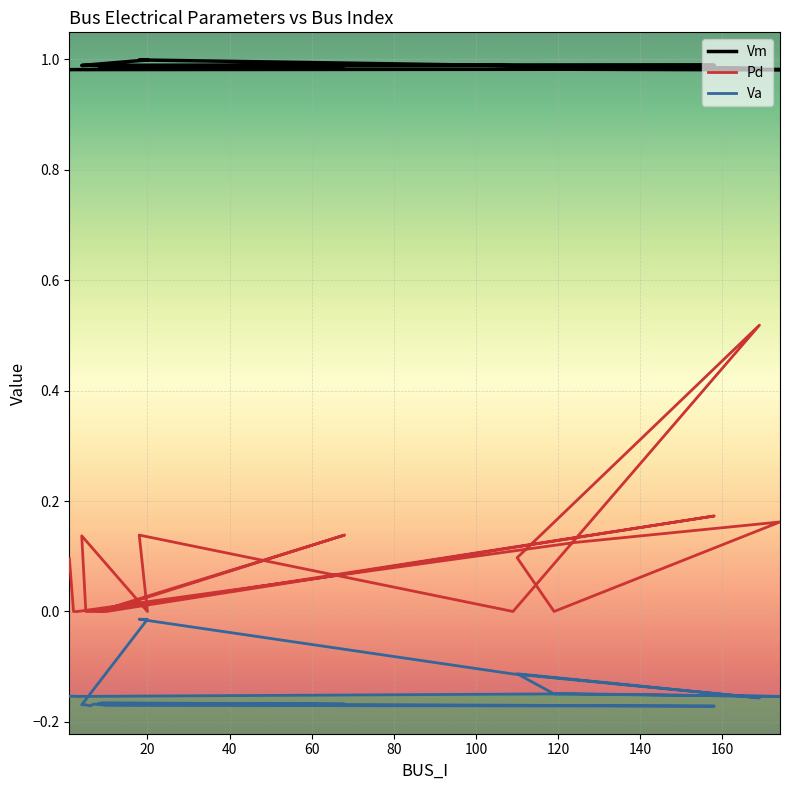

Rank the series by their average value, from lowest to highest.

Va, Pd, Vm